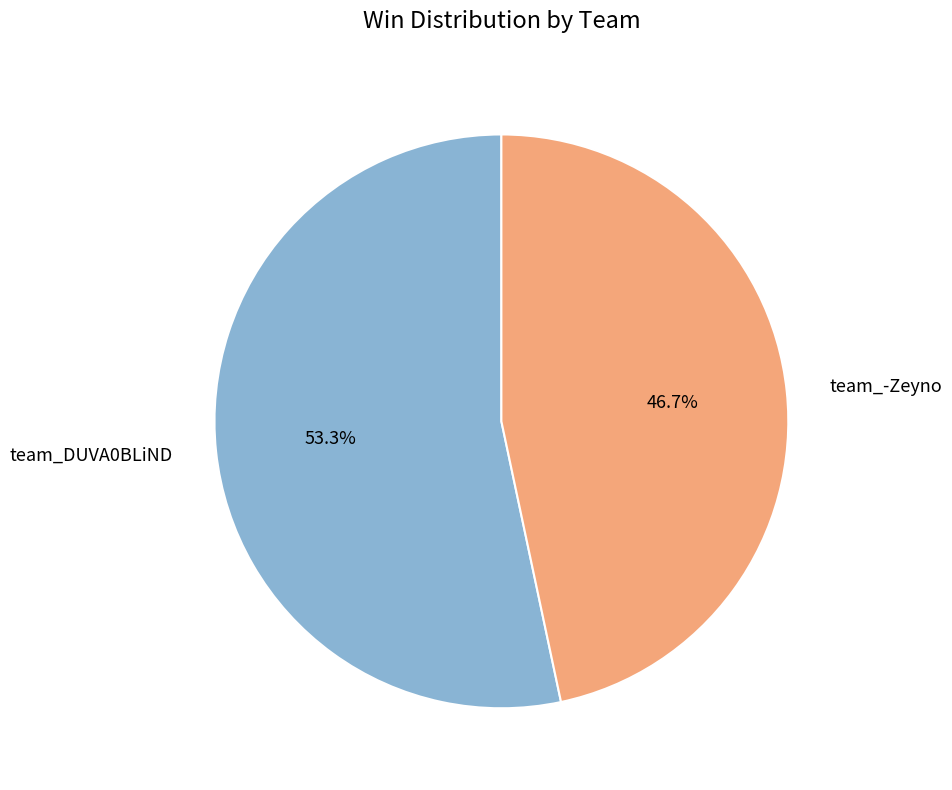

The team_-Zeyno slice represents 47% of the pie. True or false?

True